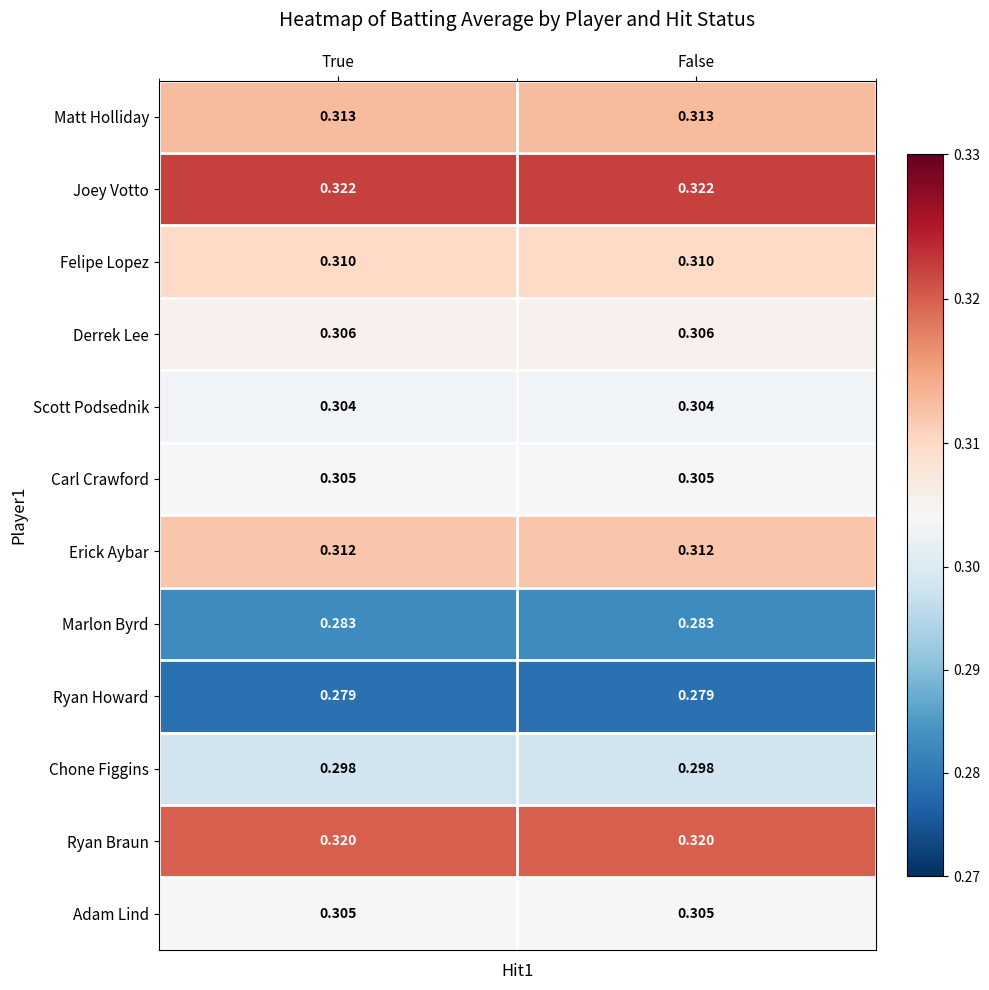

Which series has the largest total across all categories?

Joey Votto